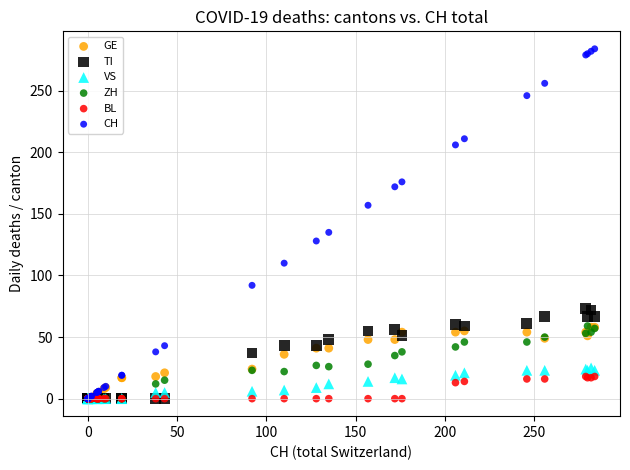

In the CH series, what Y value is closest to 142?

135